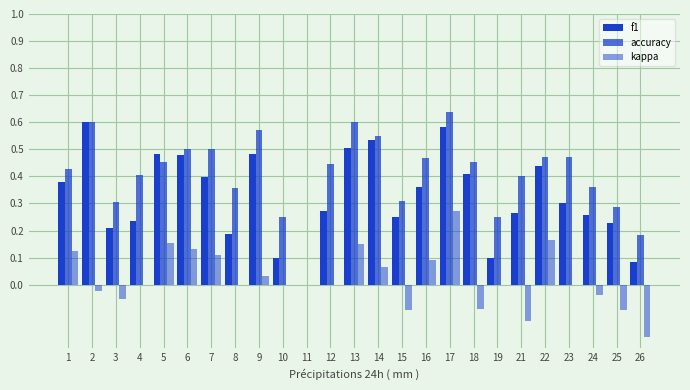

How many groups of bars are there?

25